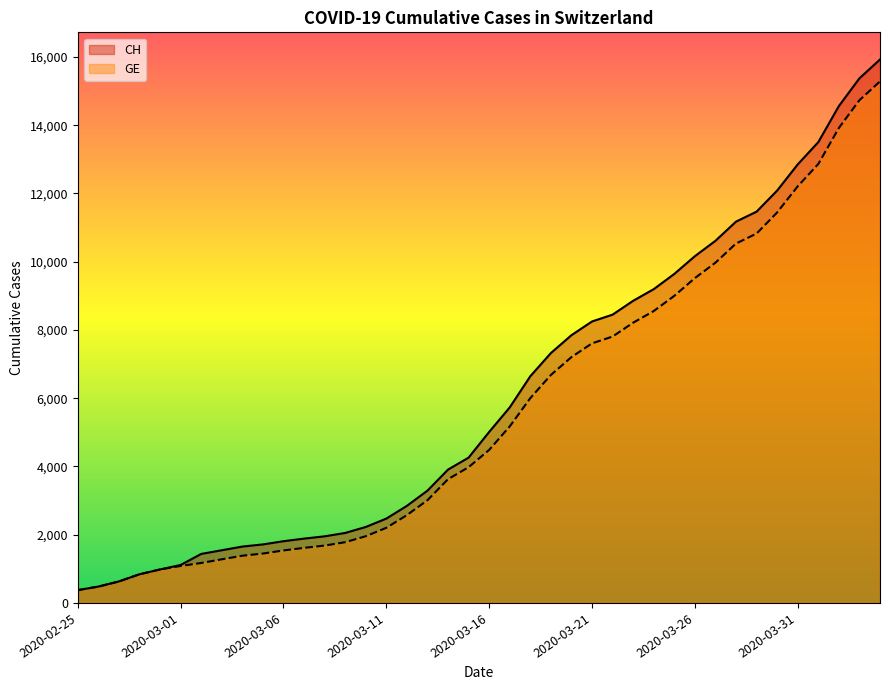

Is it true that CH equals 1215 at 16?

False